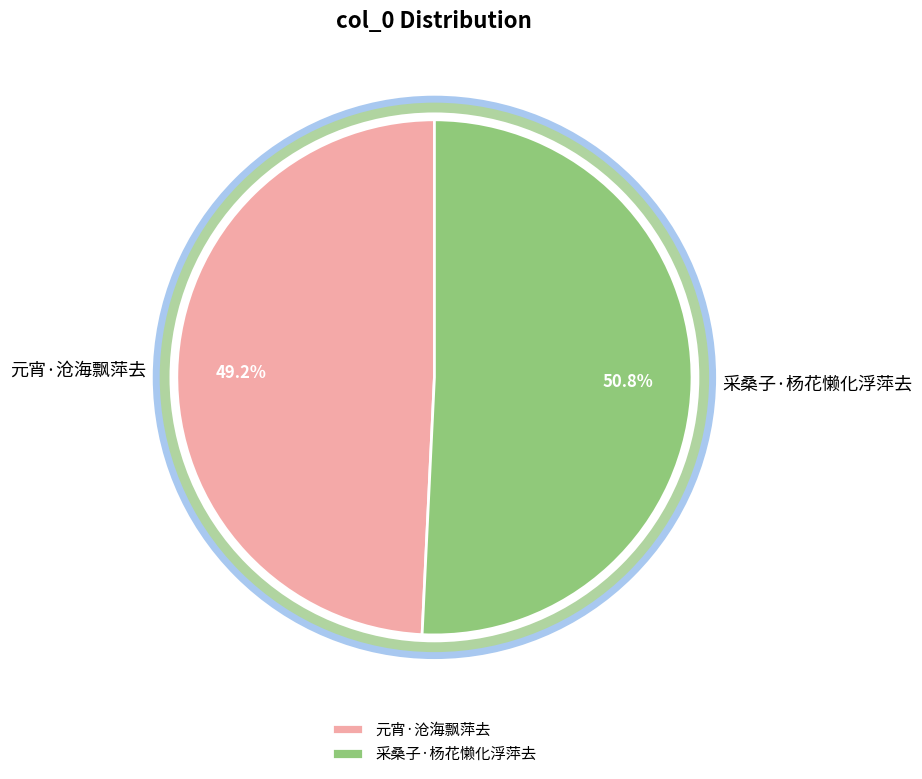

True or false: 元宵·沧海飘萍去 accounts for 44% of the total.

False